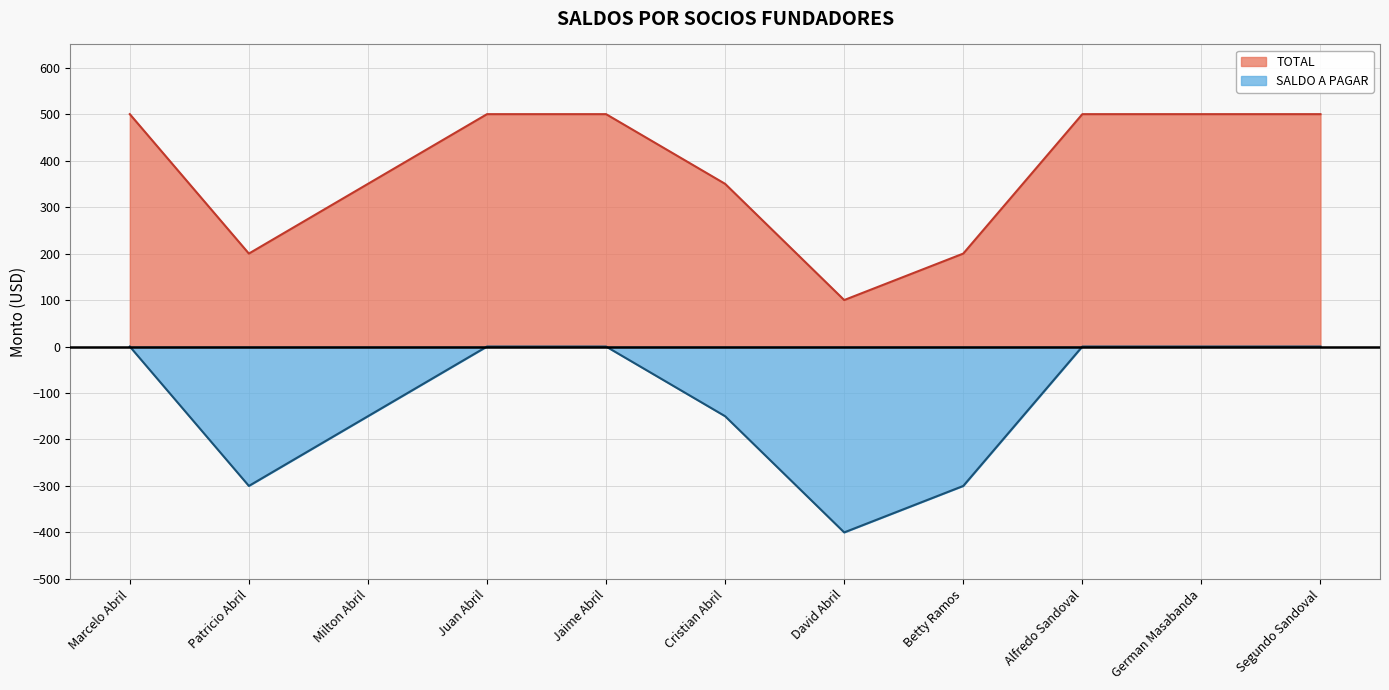

How many TOTAL values are between 200 and 500?

10